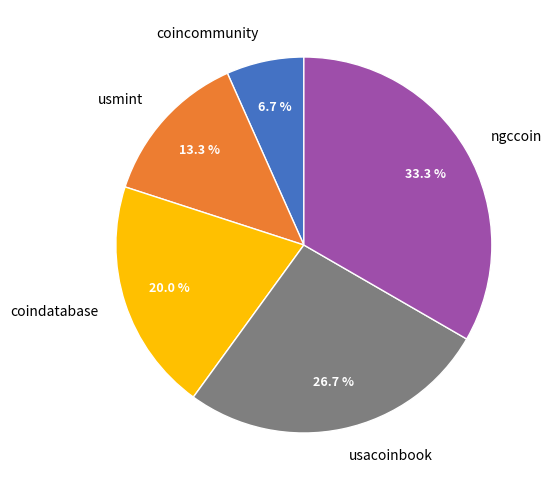

Approximately how many times larger is the value at coindatabase compared to coincommunity?

3.0